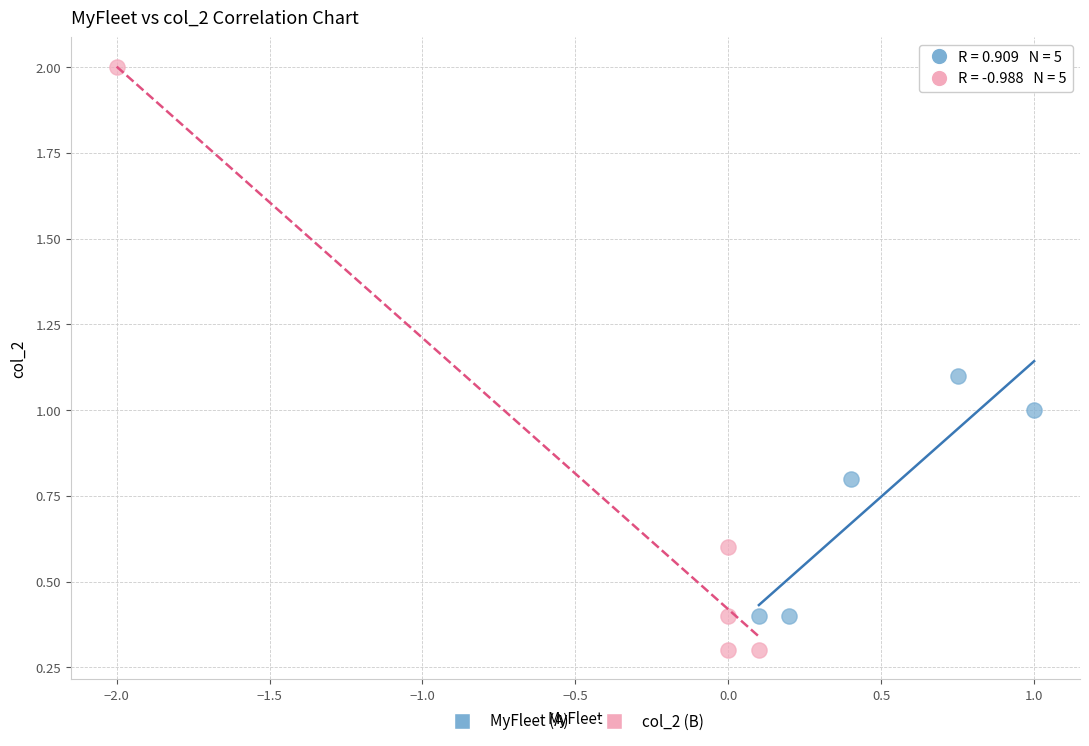

What are all the series names shown in the legend?

MyFleet (A), col_2 (B)